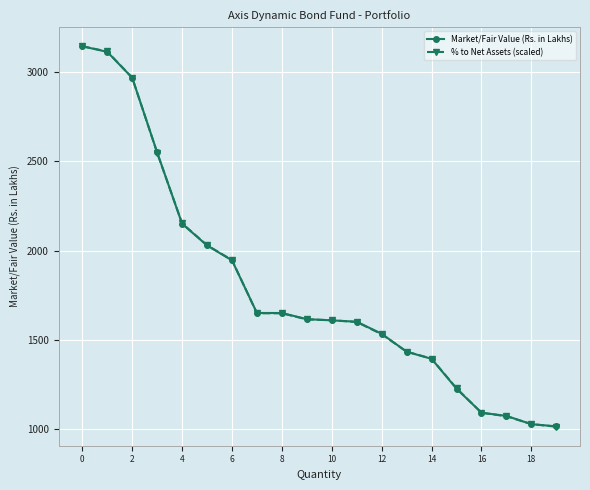

At how many categories does at least one series exceed 2141?

5